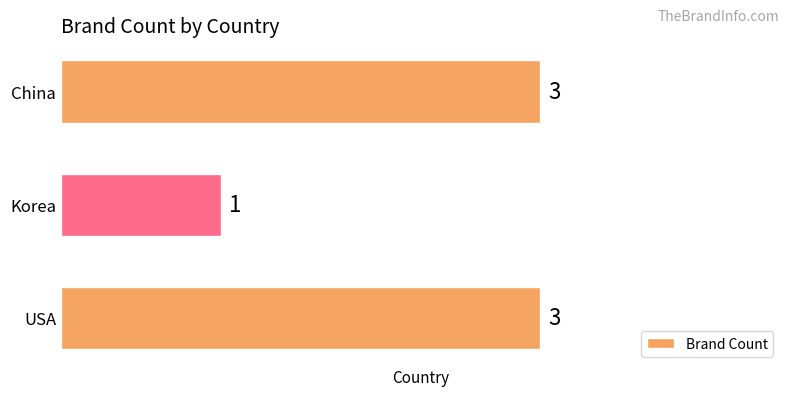

Reading bottom to top, transcribe all the data shown in this chart.

USA=3	Korea=1	China=3